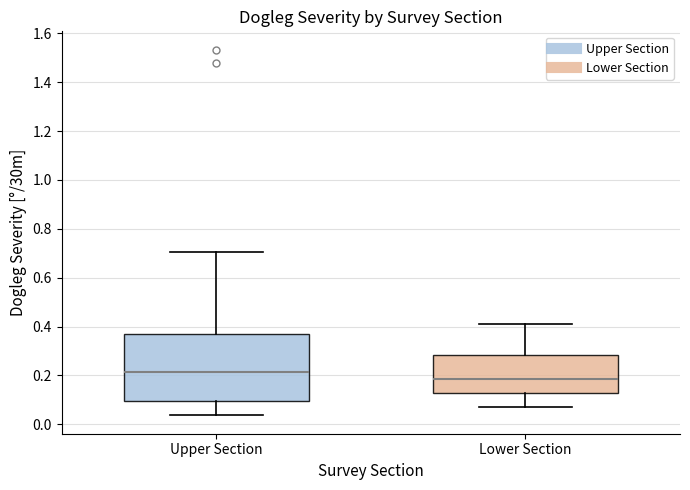

Where does the median line of the box for Lower Section sit on the y-axis? The values are not printed on the chart, so give them approximately, as read against the axis.

0.18